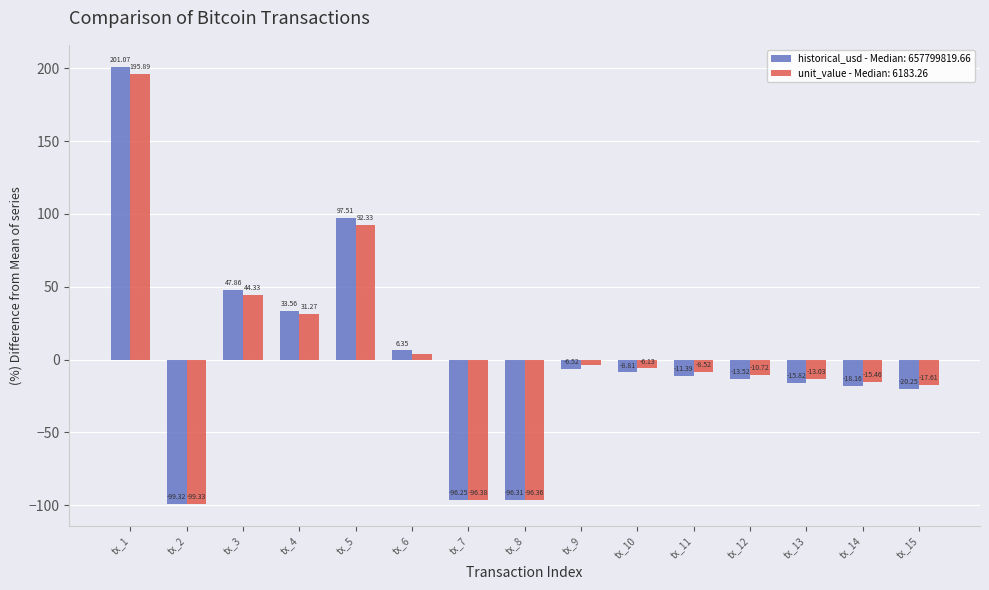

What is the total value across all series at tx_12?

-24.2